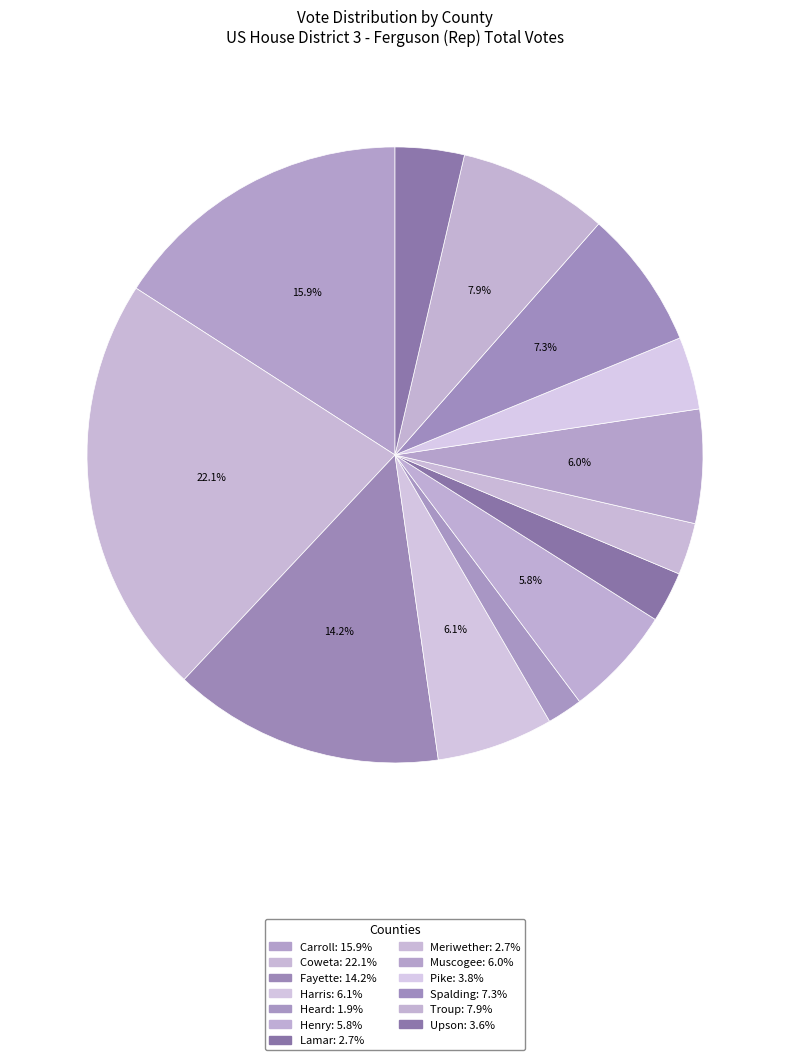

Combined, what portion of the pie is Carroll and Harris?

22.0%